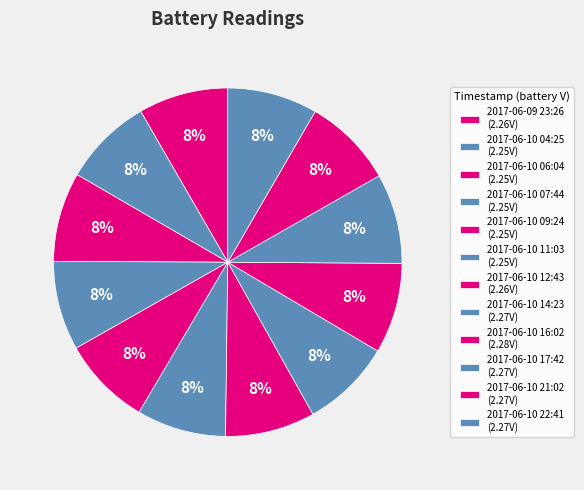

Rank the categories by value from highest to lowest.

2017-06-10 16:02, 2017-06-10 14:23, 2017-06-10 17:42, 2017-06-10 21:02, 2017-06-10 22:41, 2017-06-09 23:26, 2017-06-10 12:43, 2017-06-10 04:25, 2017-06-10 06:04, 2017-06-10 07:44, 2017-06-10 09:24, 2017-06-10 11:03